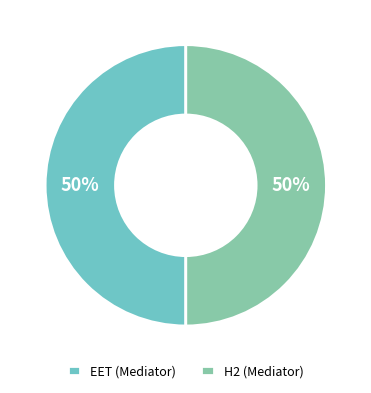

Count the number of slices in the pie.

2